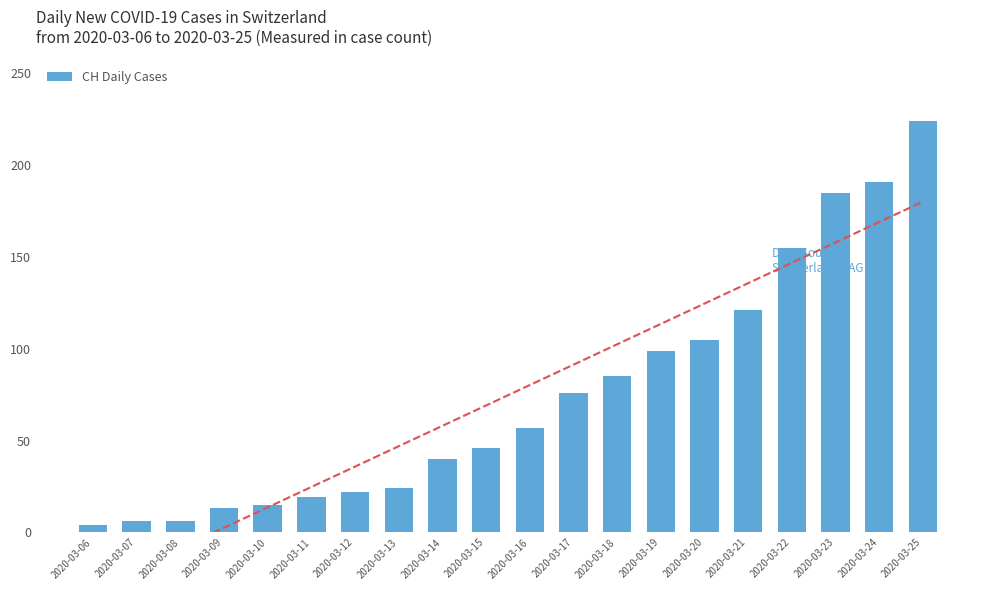

List the labels in order of value, largest first.

2020-03-25, 2020-03-24, 2020-03-23, 2020-03-22, 2020-03-21, 2020-03-20, 2020-03-19, 2020-03-18, 2020-03-17, 2020-03-16, 2020-03-15, 2020-03-14, 2020-03-13, 2020-03-12, 2020-03-11, 2020-03-10, 2020-03-09, 2020-03-07, 2020-03-08, 2020-03-06